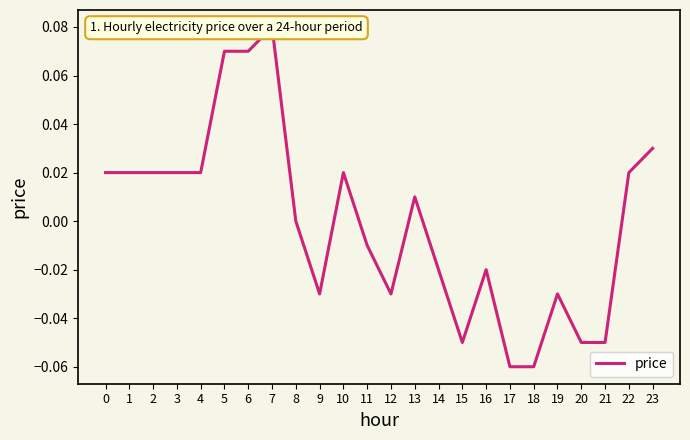

Reading left to right, extract all data points from this chart.

0.0	0.0	0.0	0.0	0.0	0.1	0.1	0.1	0.0	-0.0	0.0	-0.0	-0.0	0.0	-0.0	-0.1	-0.0	-0.1	-0.1	-0.0	-0.1	-0.1	0.0	0.0